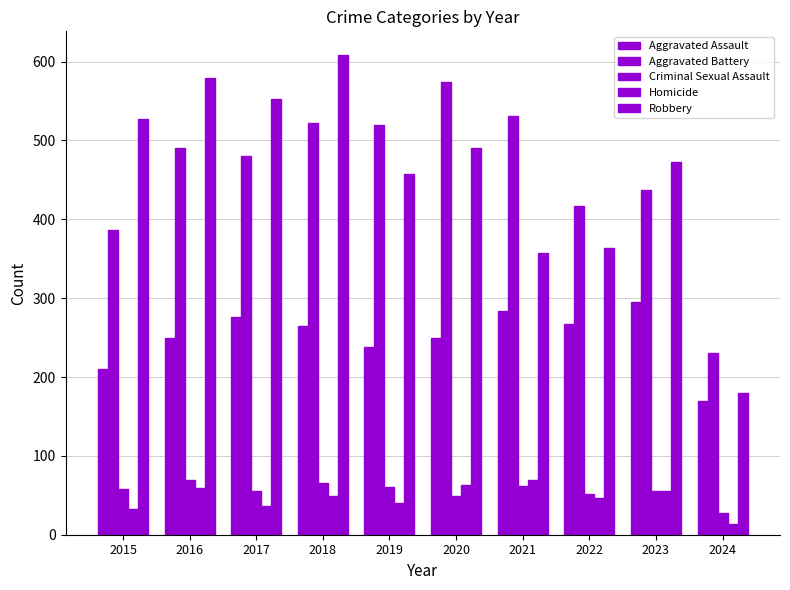

Where is Aggravated Assault nearest to the value 232?

2019